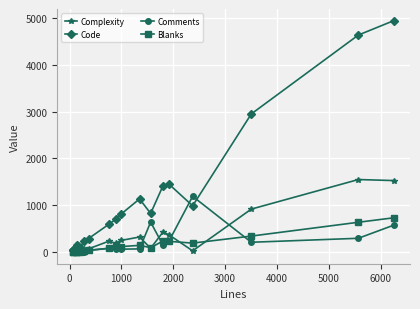

What is the maximum value shown in the chart?

4944